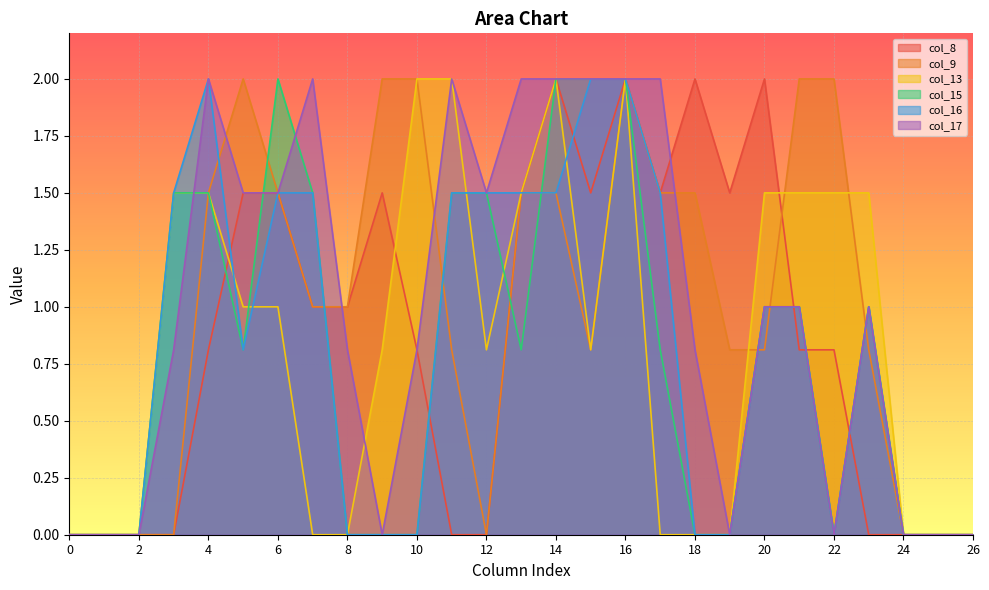

Is it true that col_8 equals 3.0 at 20?

False